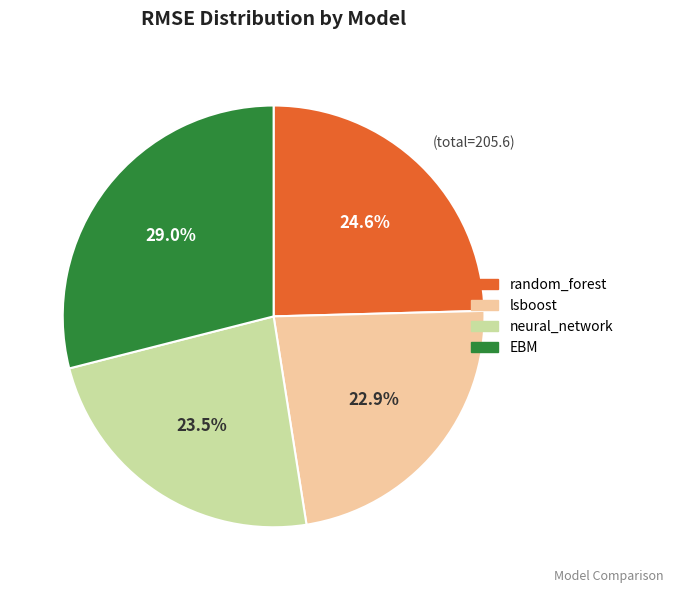

To the nearest percent, what portion does EBM represent?

29%